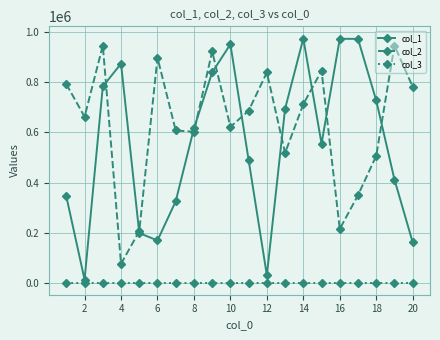

List the series in order of their peak value, highest first.

col_1, col_2, col_3